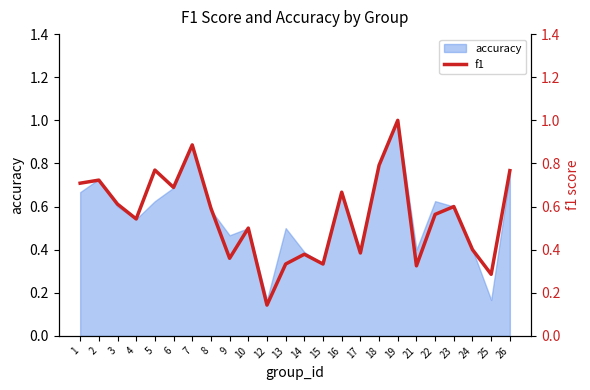

What is the highest value of the accuracy series?

1.0